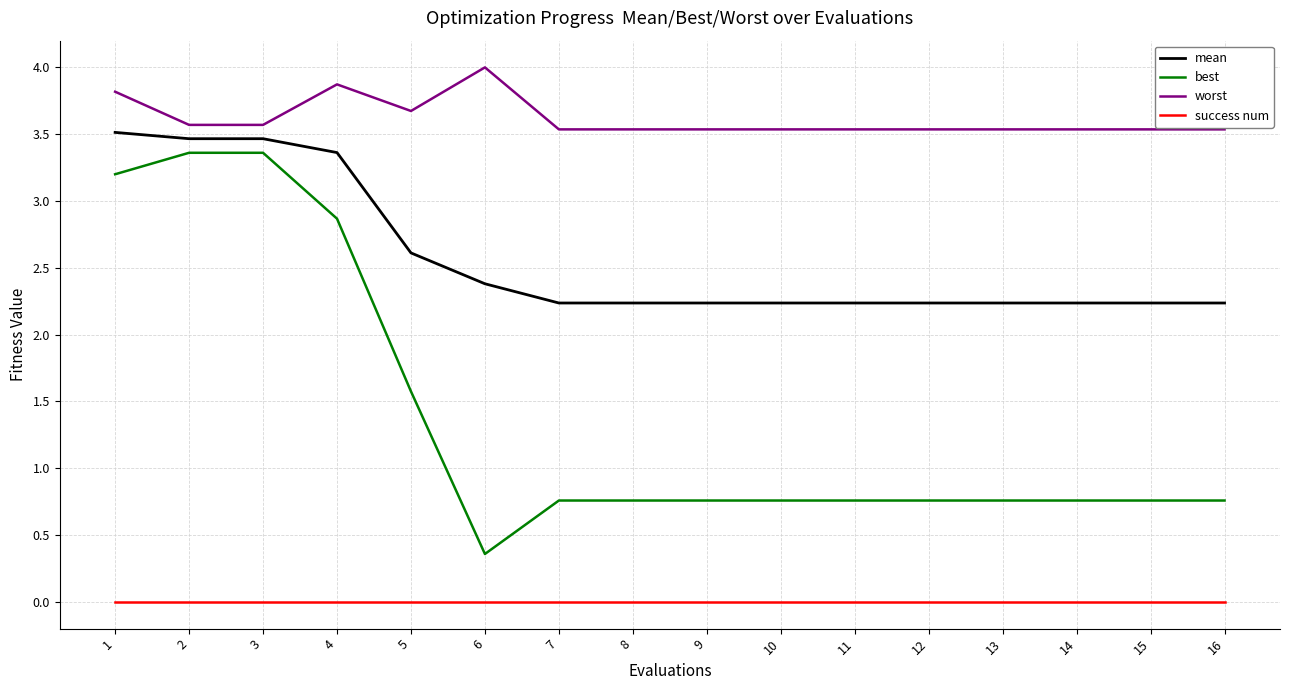

Reading right to left, what are all the values shown in this chart?

mean: 2.2	2.2	2.2	2.2	2.2	2.2	2.2	2.2	2.2	2.2	2.4	2.6	3.4	3.5	3.5	3.5
best: 0.8	0.8	0.8	0.8	0.8	0.8	0.8	0.8	0.8	0.8	0.4	1.6	2.9	3.4	3.4	3.2
worst: 3.5	3.5	3.5	3.5	3.5	3.5	3.5	3.5	3.5	3.5	4.0	3.7	3.9	3.6	3.6	3.8
success num: 0.0	0.0	0.0	0.0	0.0	0.0	0.0	0.0	0.0	0.0	0.0	0.0	0.0	0.0	0.0	0.0